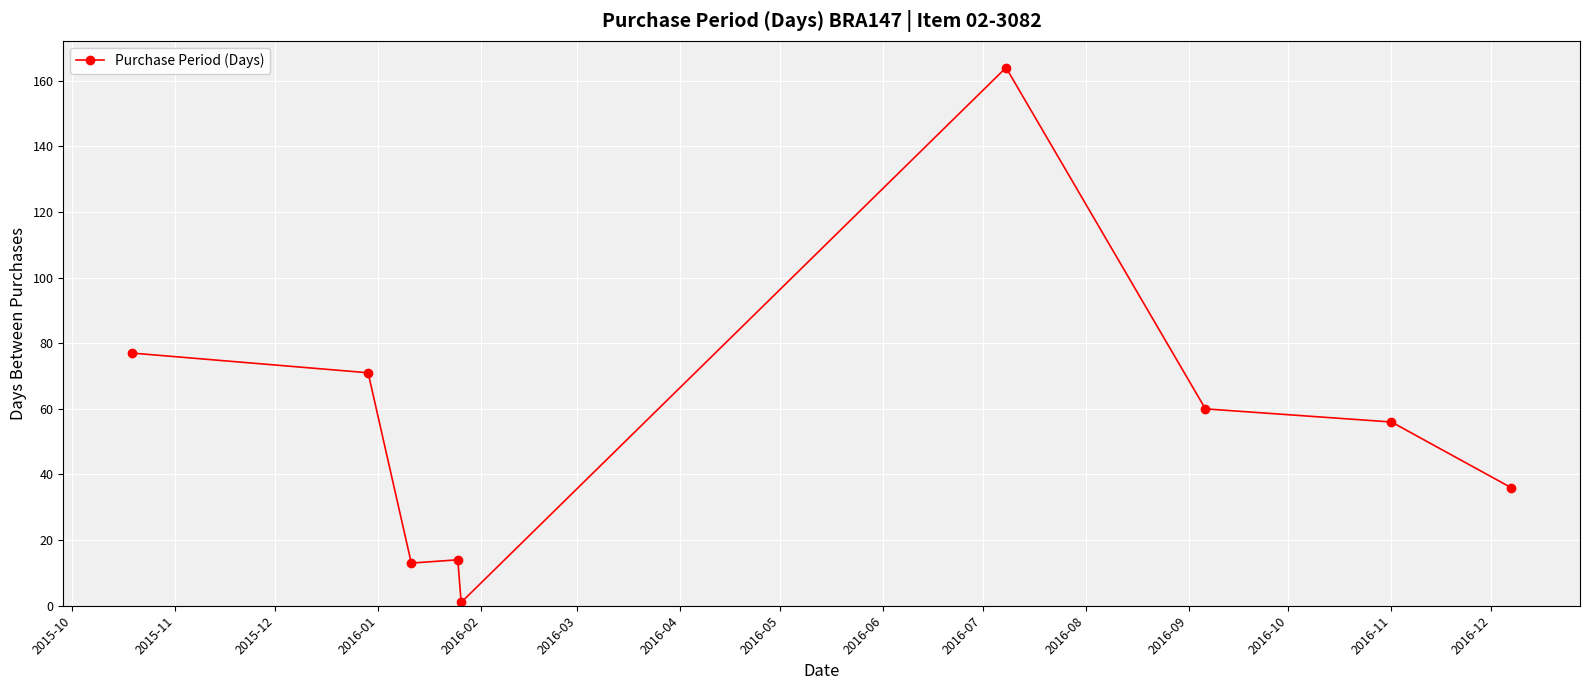

Is this an area chart (filled region under the line)?

No